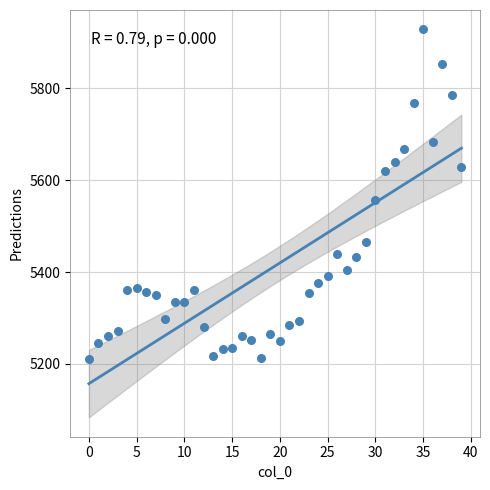

What is the range of Y values (max minus min)?

717.1